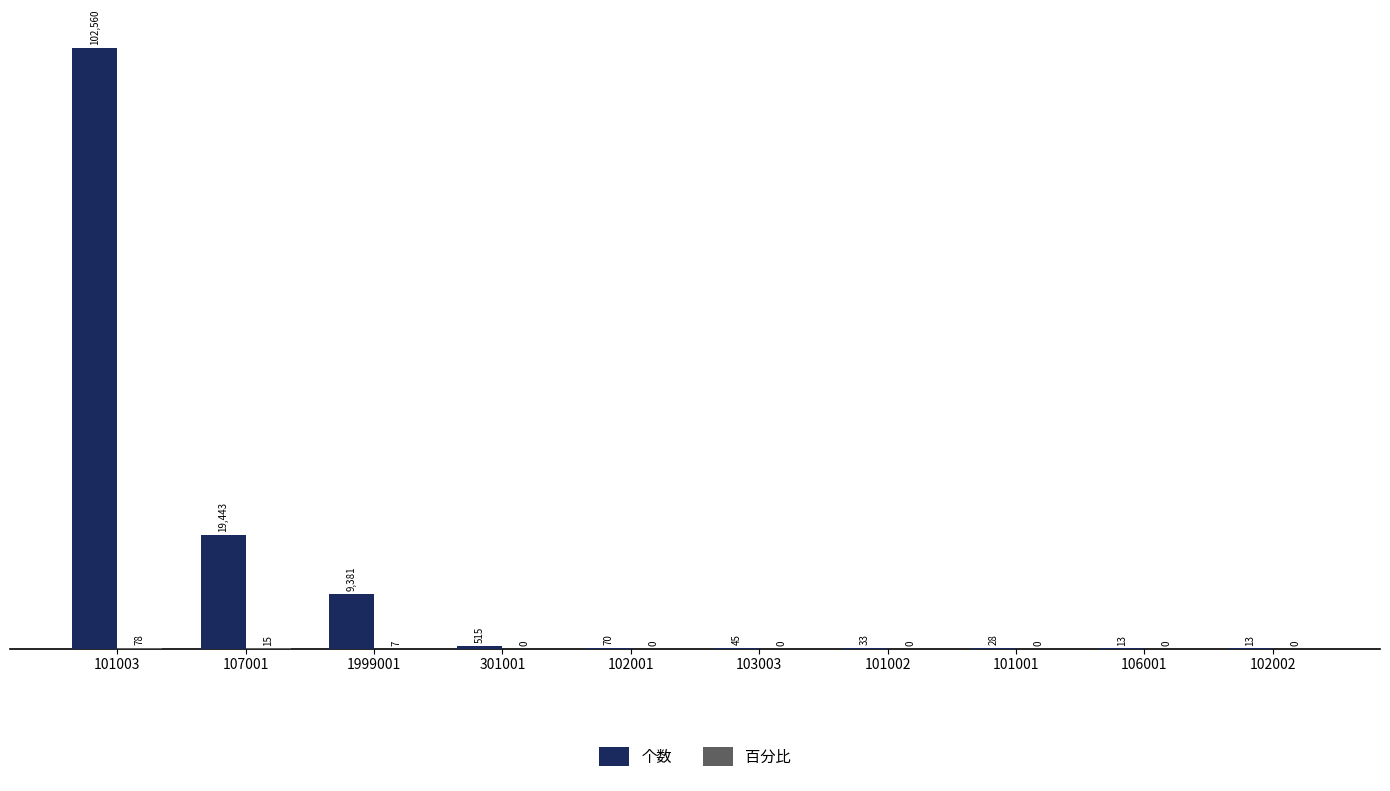

How many distinct data groups are displayed?

2